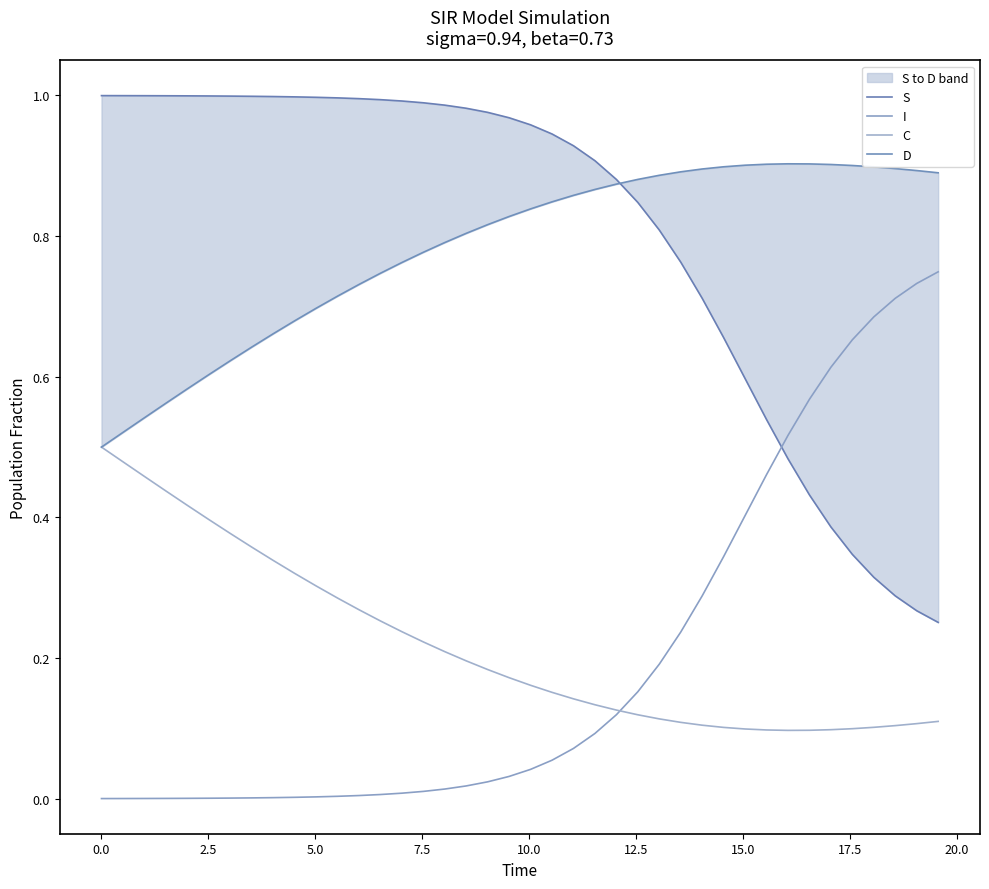

True or false: S and D intersect in this chart.

True